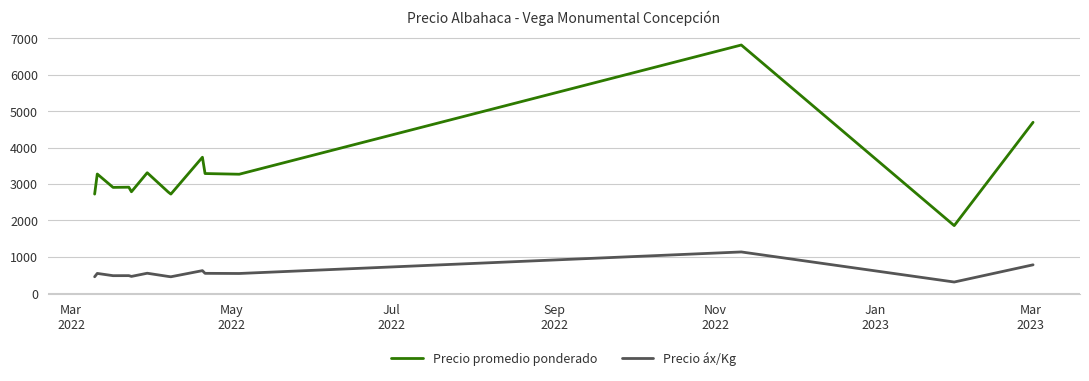

Which series has the largest range (max minus min)?

Precio promedio ponderado